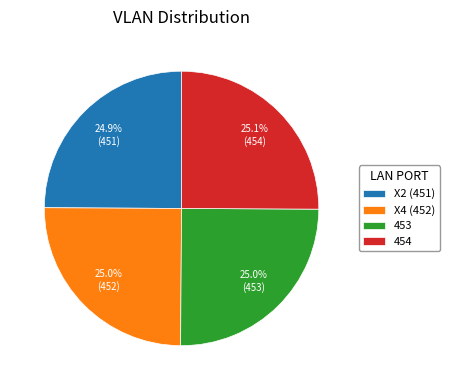

To the nearest percent, what percentage of the pie is X4 (452)?

25%